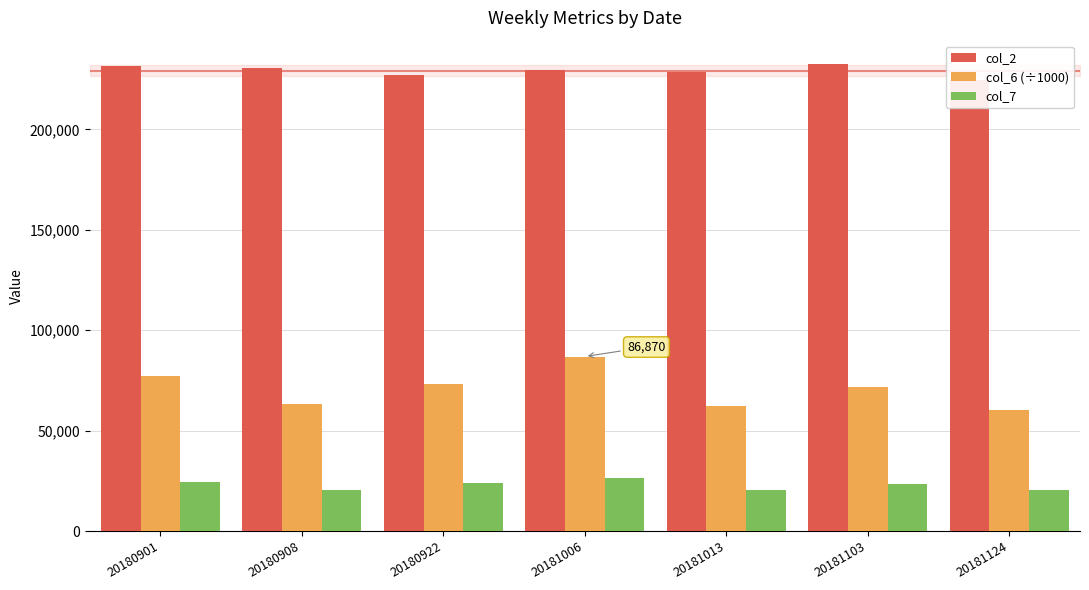

What is the sum of the col_2 values at 20181013 and 20181103?

461129.0